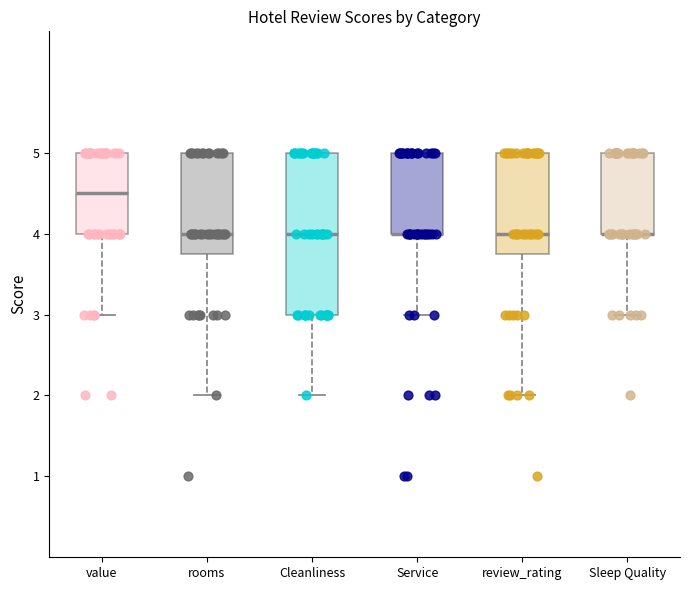

Comparing the boxes themselves (not the whiskers), which one is the tallest?

Cleanliness